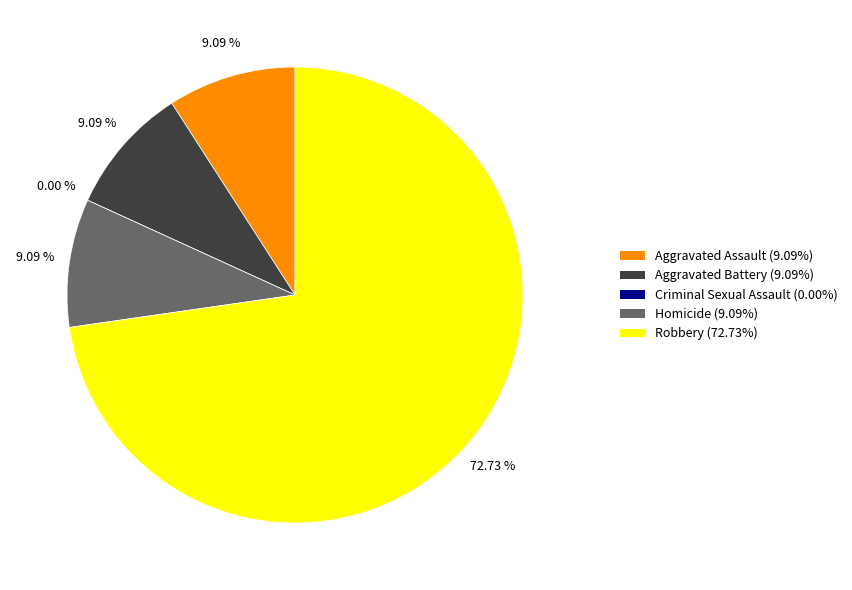

To the nearest percent, what is the difference between the Criminal Sexual Assault and Homicide slice percentages?

9%